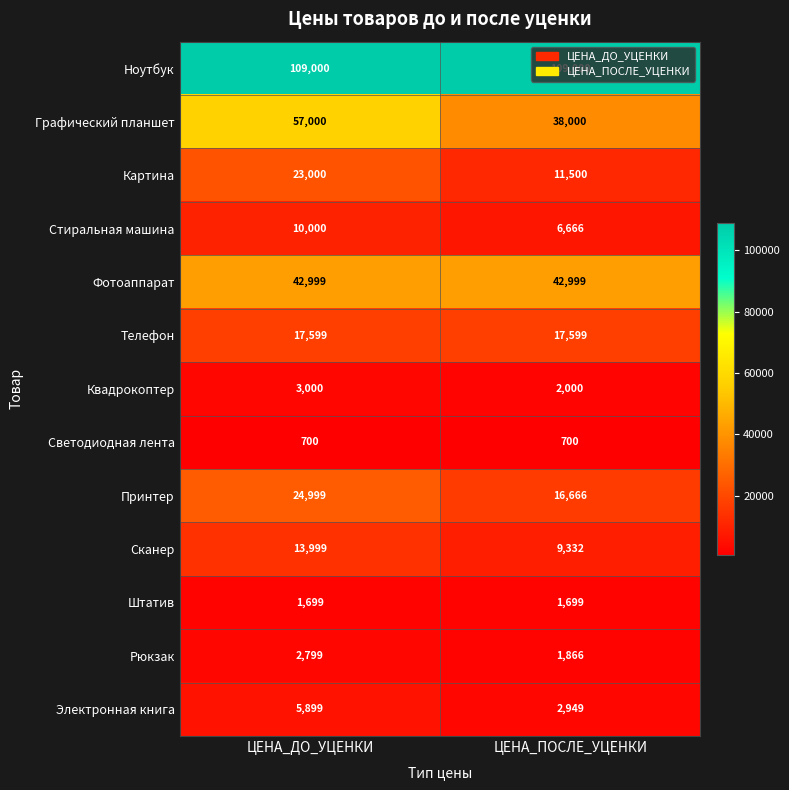

What is the difference between the maximum and minimum values in the Электронная книга series?

2950